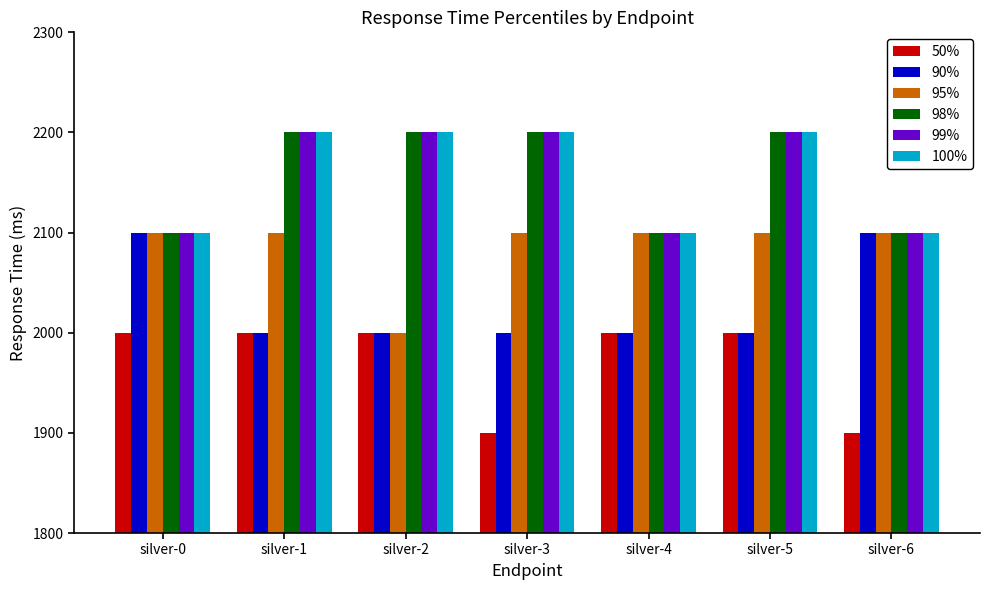

What is the difference between the second highest and minimum values in the 95% series?

100